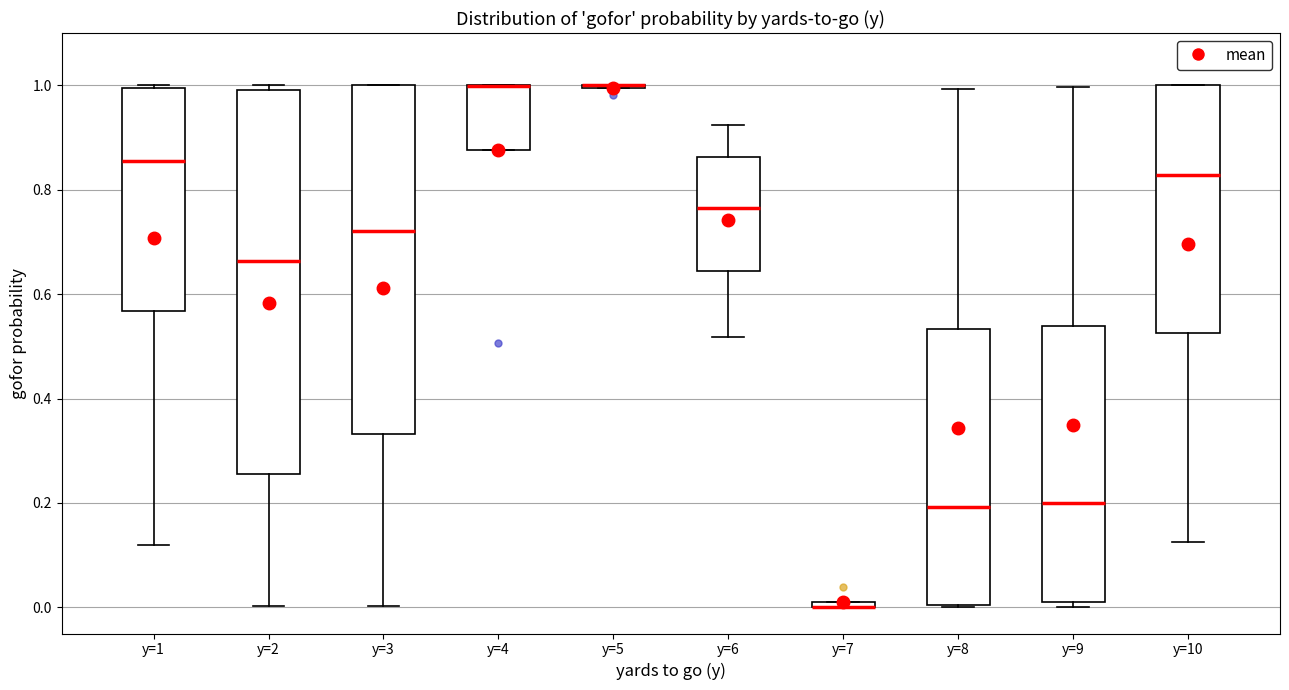

Comparing the boxes themselves (not the whiskers), which one is the tallest?

y=2